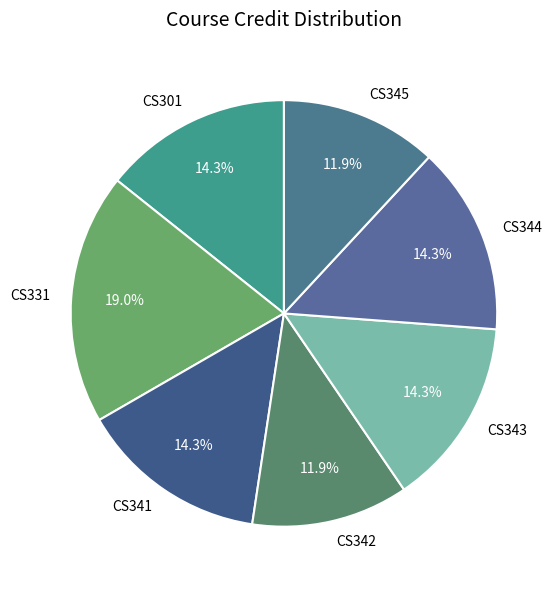

What is the ratio of the value at CS301 to the value at CS343?

1.0